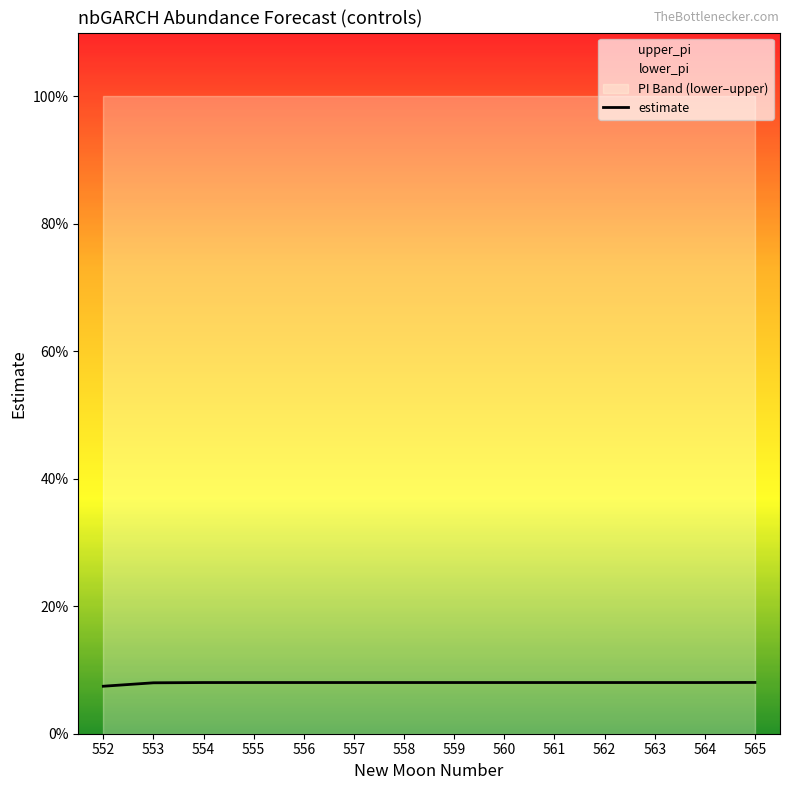

Reading left to right, what are all the values shown in this chart?

552=0.1	553=0.1	554=0.1	555=0.1	556=0.1	557=0.1	558=0.1	559=0.1	560=0.1	561=0.1	562=0.1	563=0.1	564=0.1	565=0.1